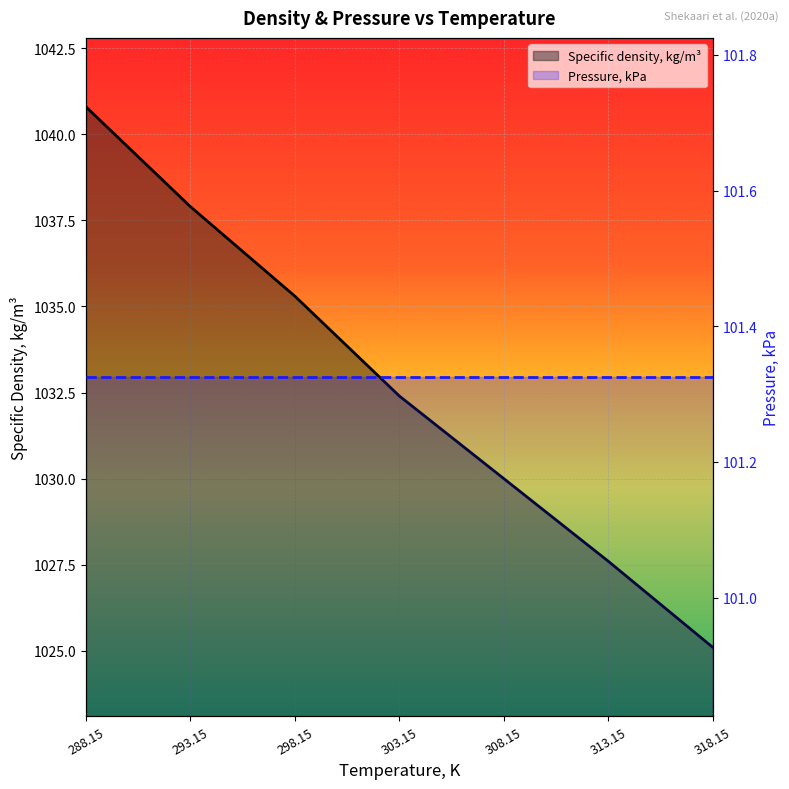

True or false: Specific density, kg/m³ has a value of 1040.8 at 288.15.

True